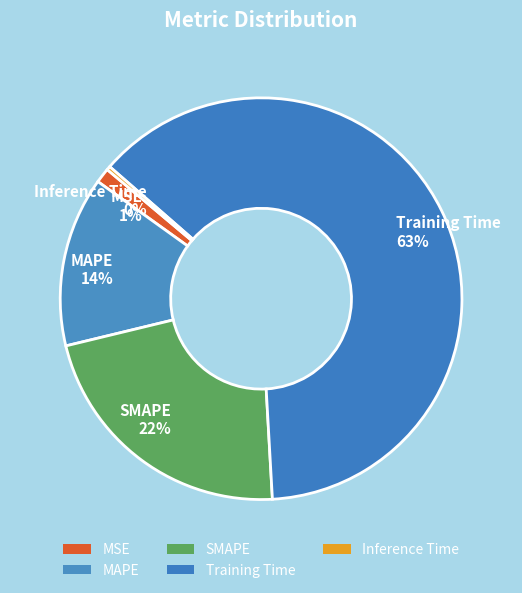

Between MSE 1% and MAPE 14%, which is larger?

MAPE 14%